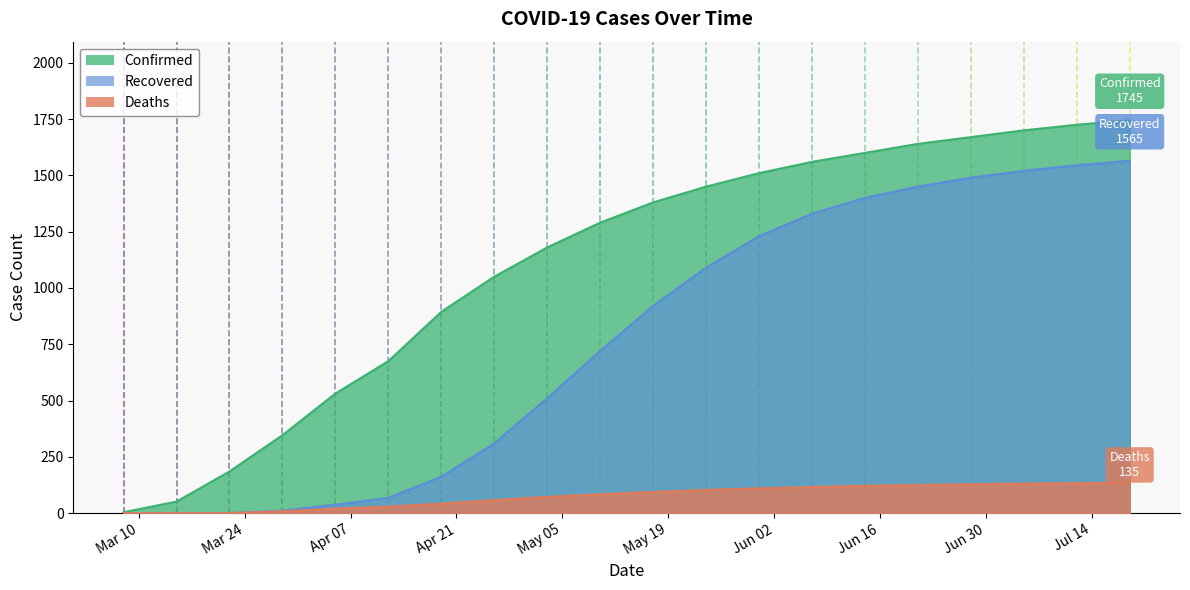

What is the label of the 9th point from the right?

2020-05-24